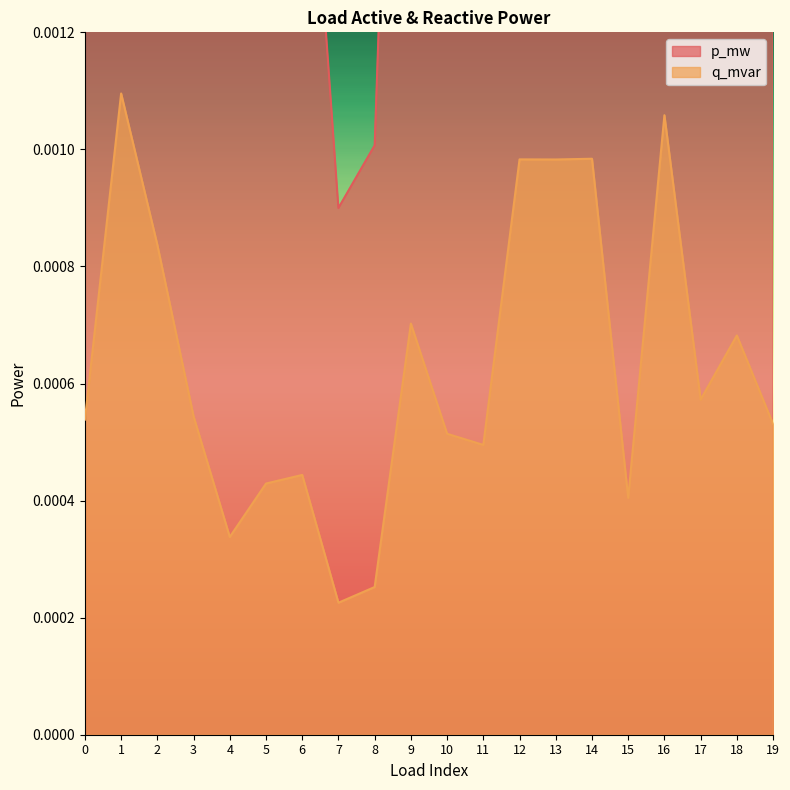

The value of q_mvar at 15 is 0.0. True or false?

True